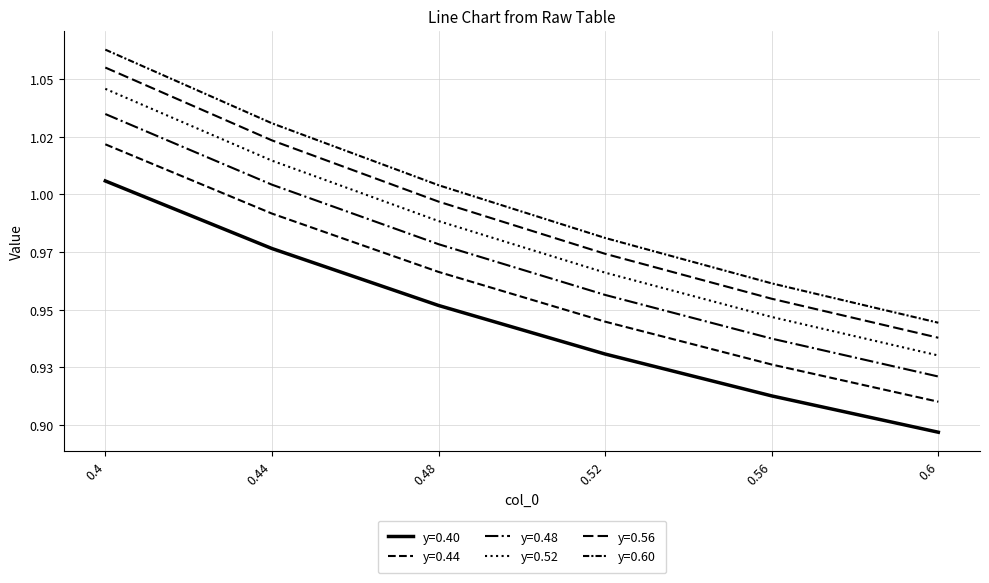

Does the chart have visible grid lines?

Yes